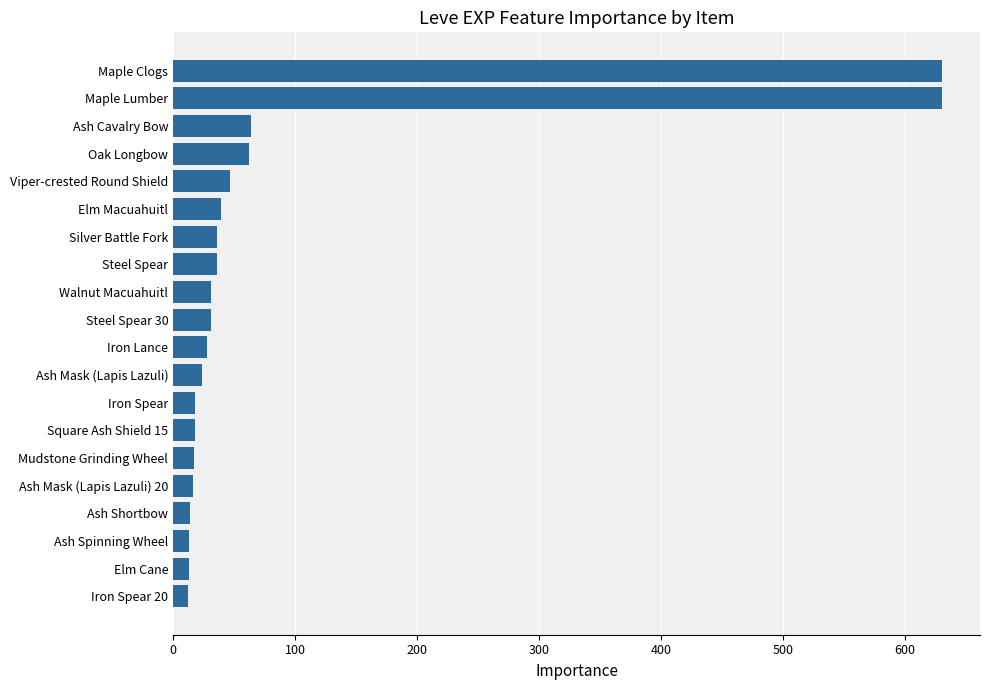

Approximately how many times larger is the value at Iron Spear compared to Oak Longbow?

0.3